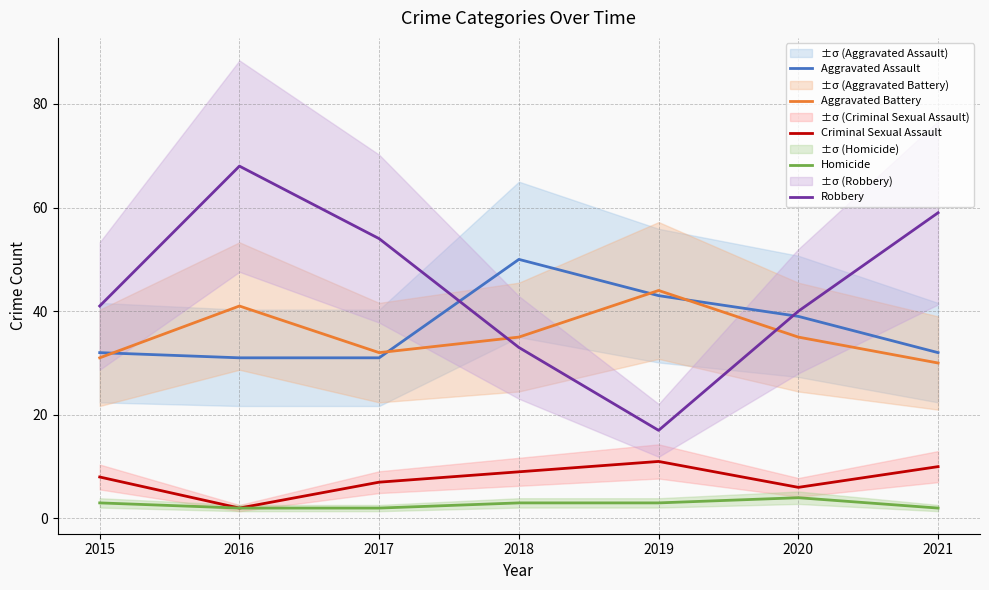

How many data points does each series have?

7